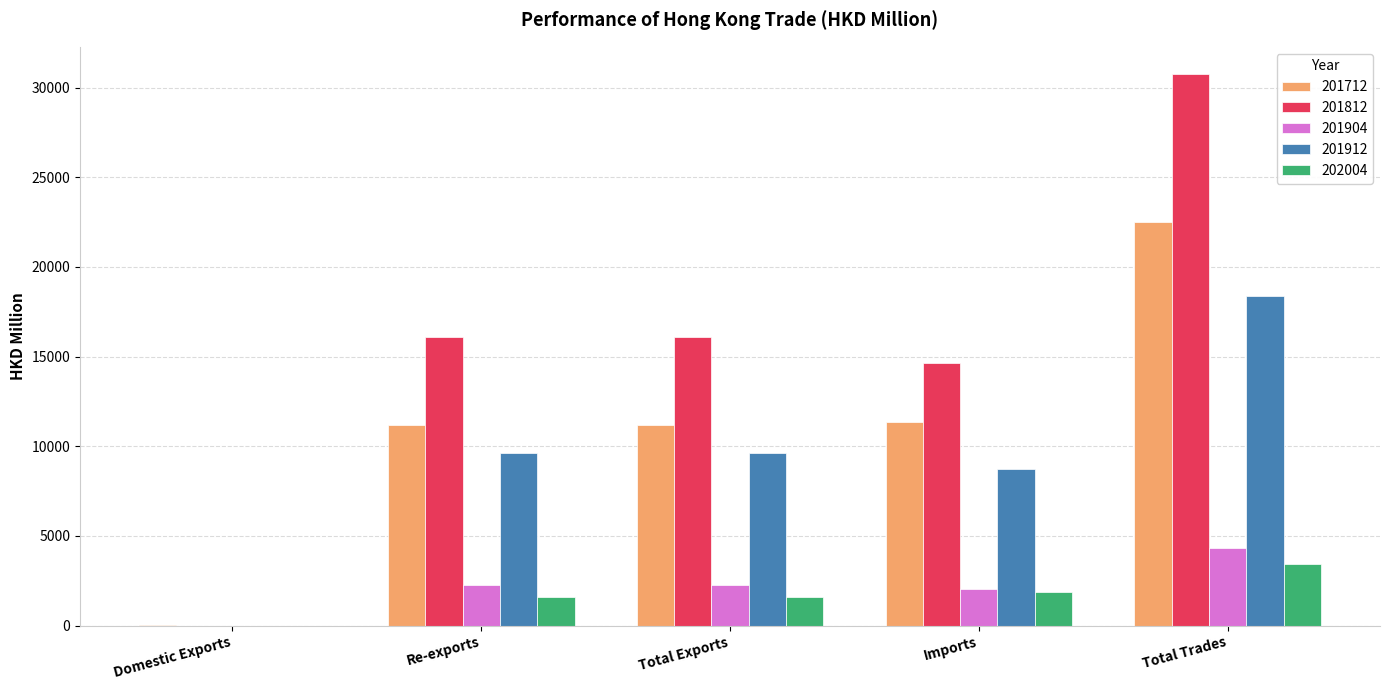

What is the sum of the 202004 values at Re-exports and Total Trades?

5039.8